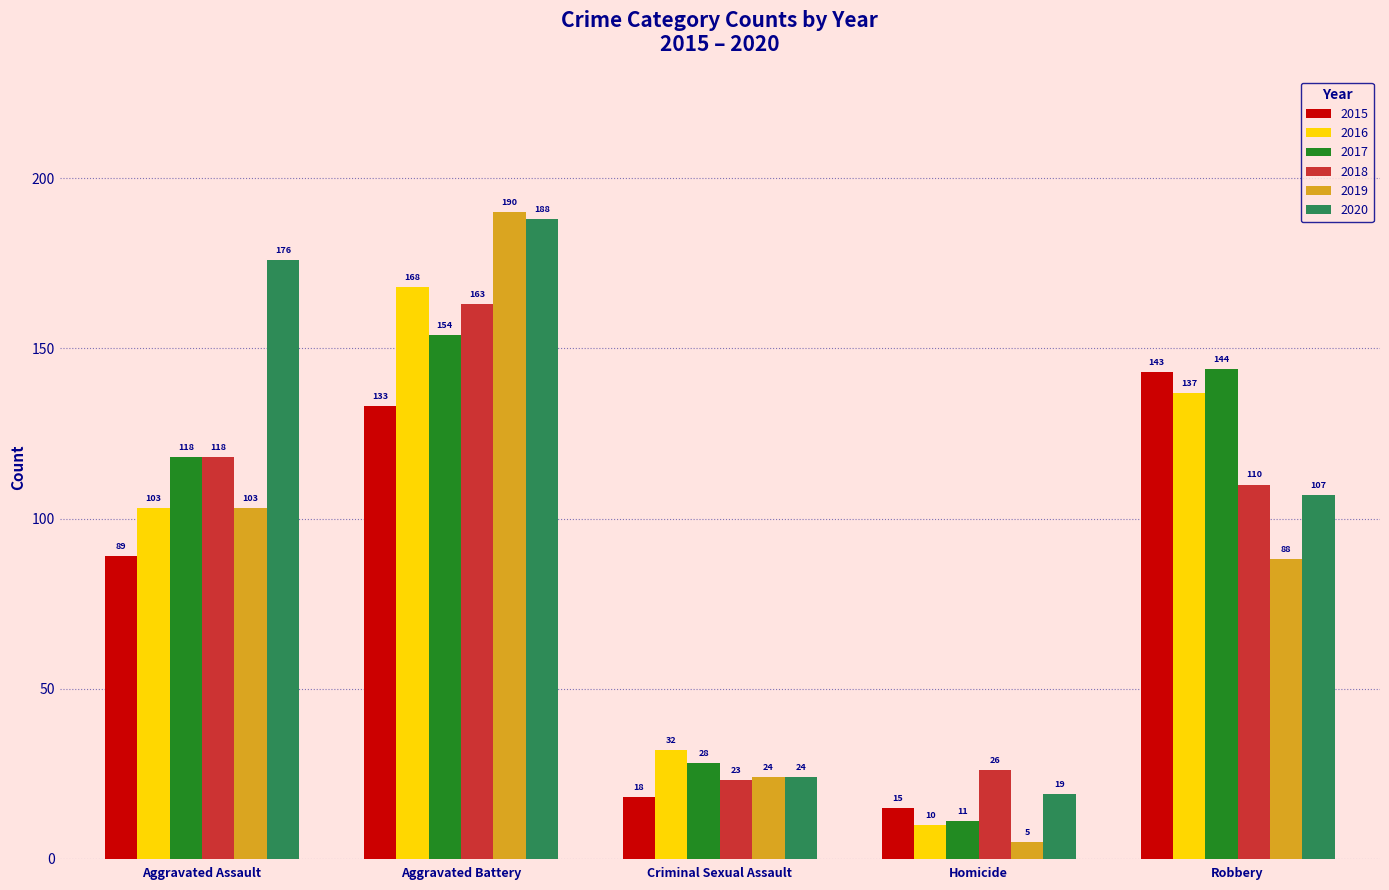

What is the label of the 5th bar from the right?

Aggravated Assault